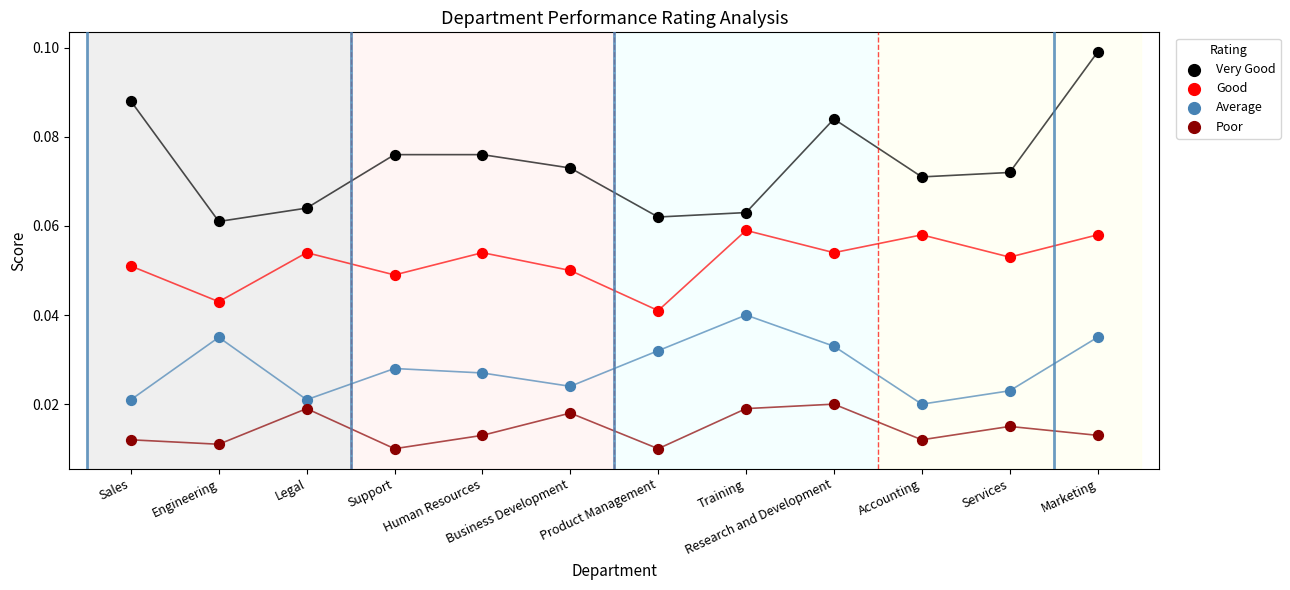

Which series has the widest spread of Y values?

Very Good